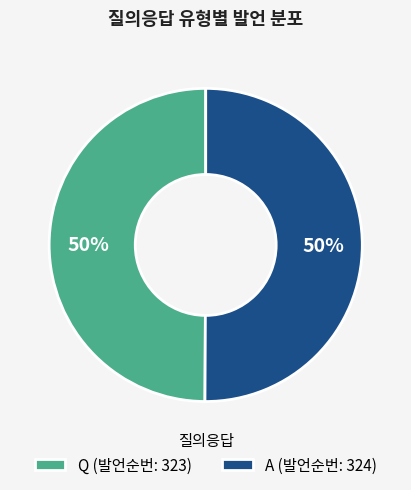

Do A (발언순번: 324) and Q (발언순번: 323) together represent more than half of the pie?

Yes